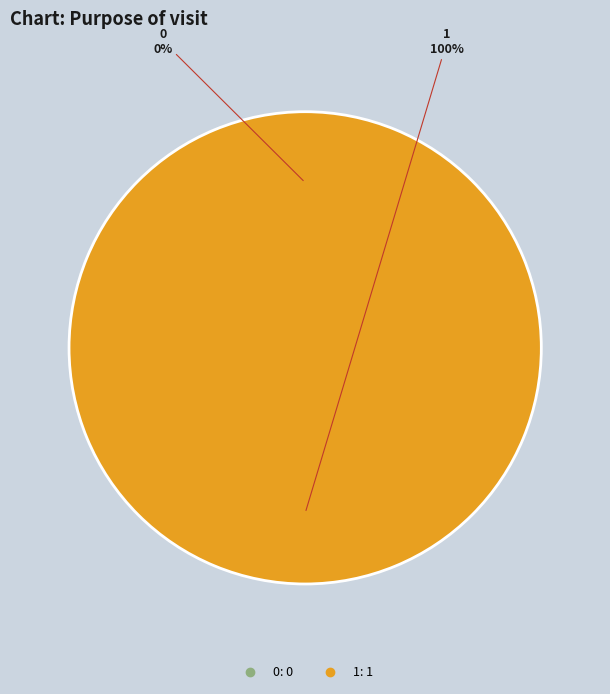

Which slice represents more than half of the pie?

1